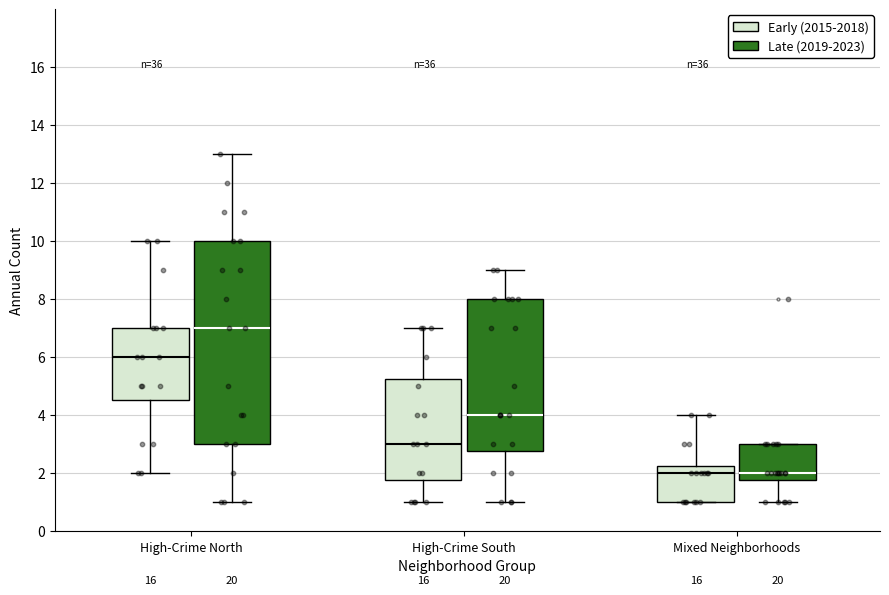

Reading left to right, transcribe this box plot: for each box, give where its median line is, the range the box spans, and where its two whiskers end, as read against the y-axis. The values are not printed on the chart, so give them approximately, as read against the axis.

High-Crime North (Early (2015-2018)): median 6.0, box 4.6 to 7.0, whiskers 2.0 to 10.0
High-Crime North (Late (2019-2023)): median 7.0, box 3.0 to 10.0, whiskers 1.0 to 13.0
High-Crime South (Early (2015-2018)): median 3.0, box 1.8 to 5.2, whiskers 1.0 to 7.0
High-Crime South (Late (2019-2023)): median 4.0, box 2.8 to 8.0, whiskers 1.0 to 9.0
Mixed Neighborhoods (Early (2015-2018)): median 2.0, box 1.0 to 2.2, whiskers 1.0 to 4.0
Mixed Neighborhoods (Late (2019-2023)): median 2.0, box 1.8 to 3.0, whiskers 1.0 to 3.0